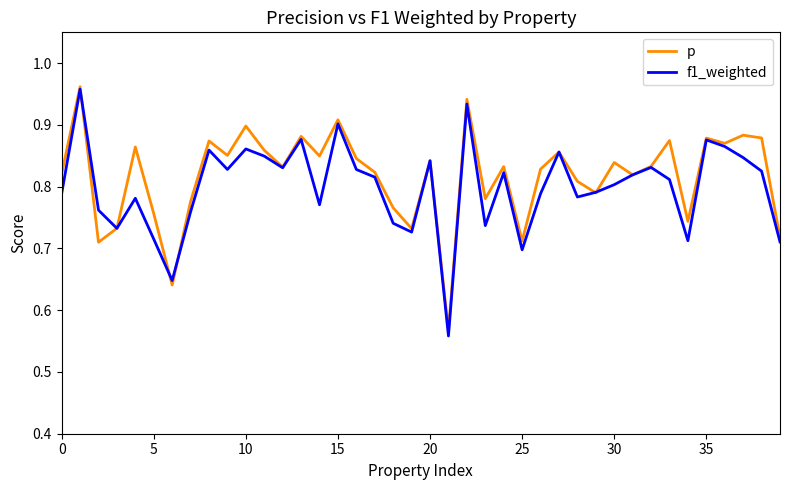

What are all the series names shown in the legend?

p, f1_weighted